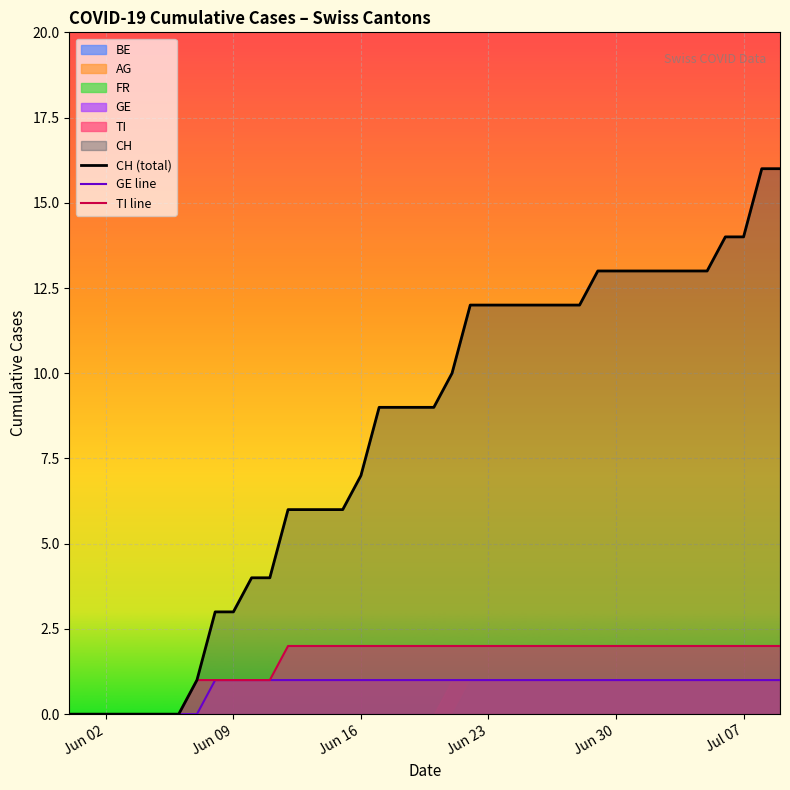

What is the spread (max minus min) of values at 29?

12